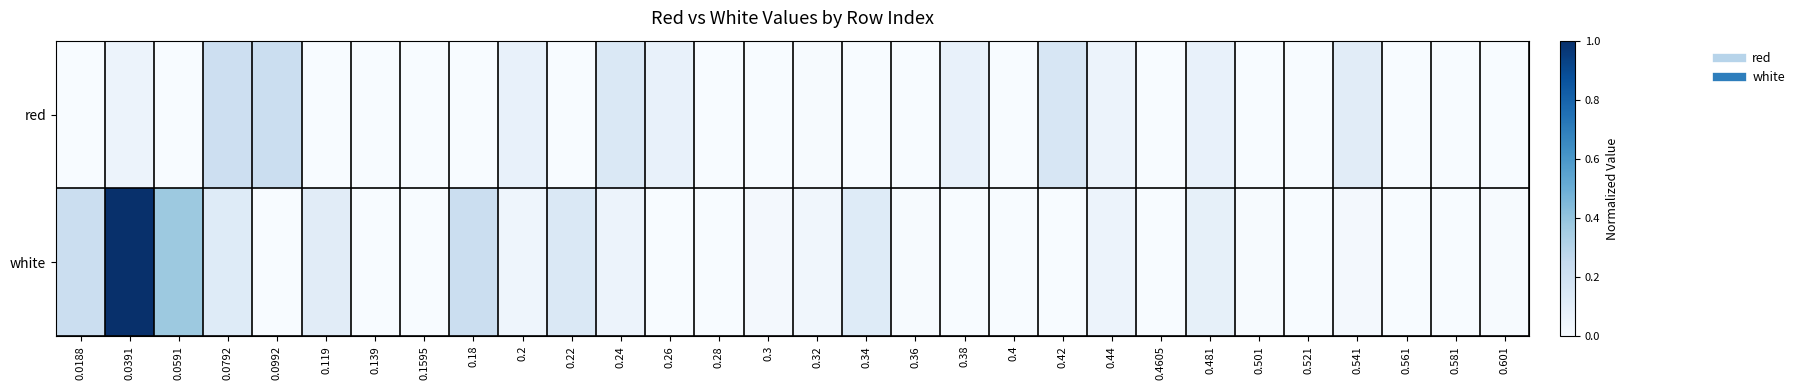

List the series in order of their overall mean, lowest first.

red, white